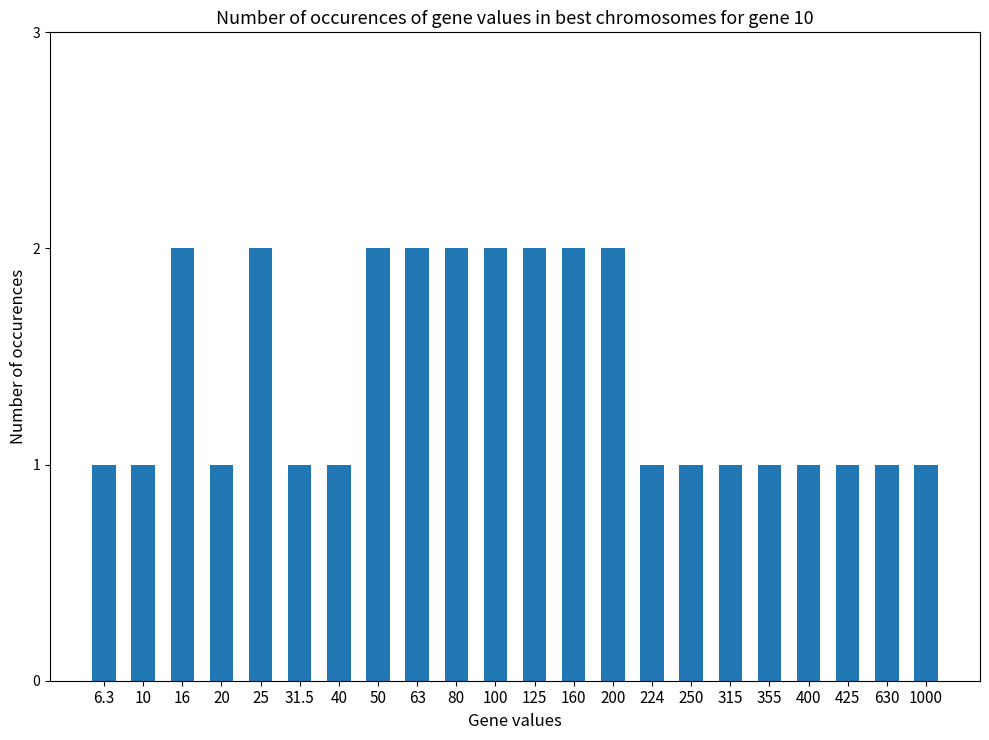

What is the difference between the values at 200 and 1000?

1